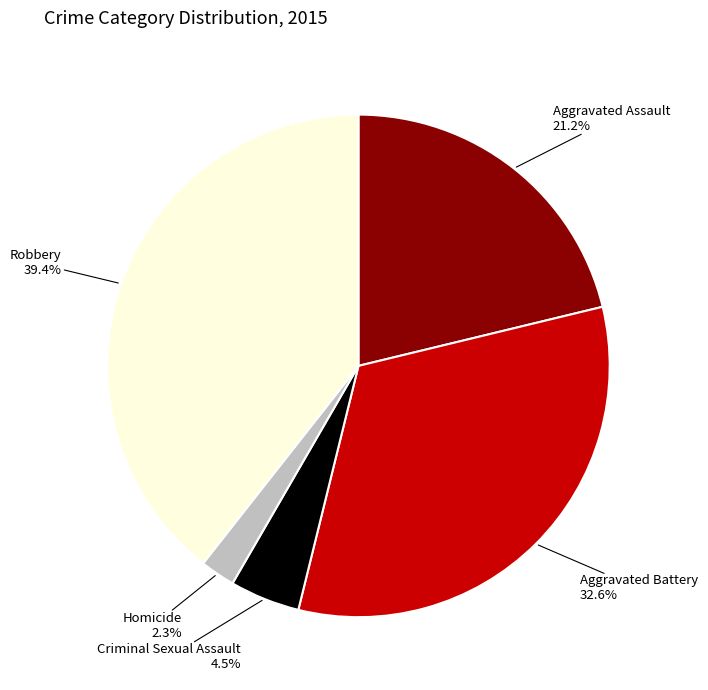

Is there a majority slice in this chart?

No